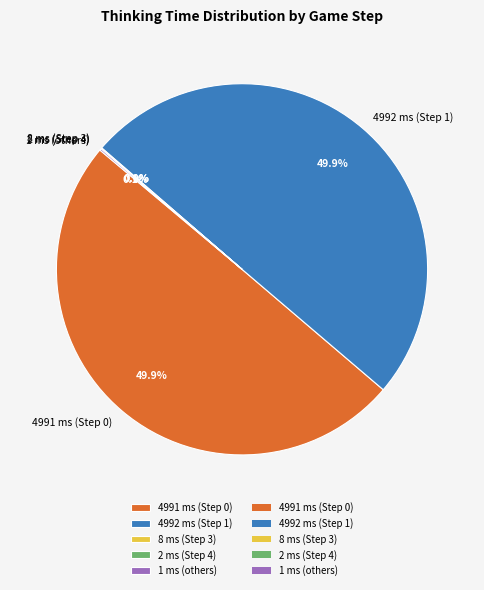

What percentage is NOT represented by 4992 ms (Step 1)?

50.1%